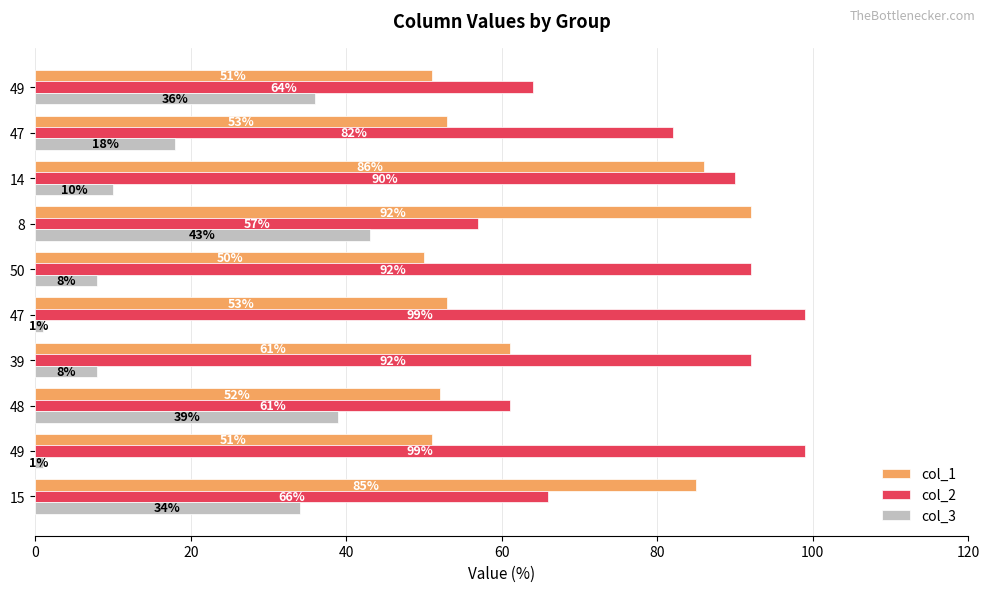

Rank the series by their maximum value, from highest to lowest.

col_2, col_1, col_3